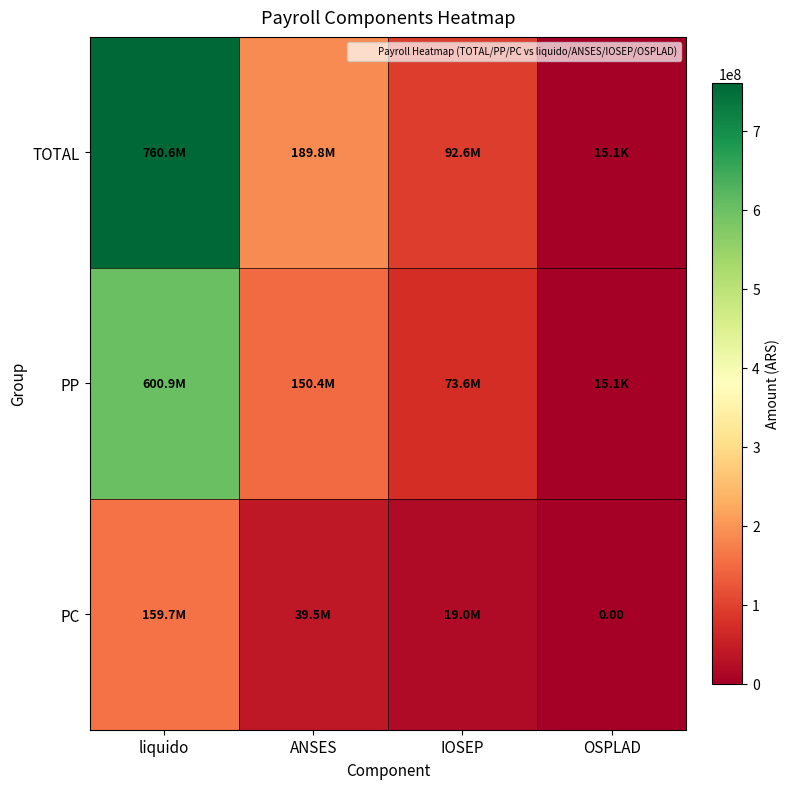

What is the difference between the maximum and second lowest values in the PC series?

140682992.4